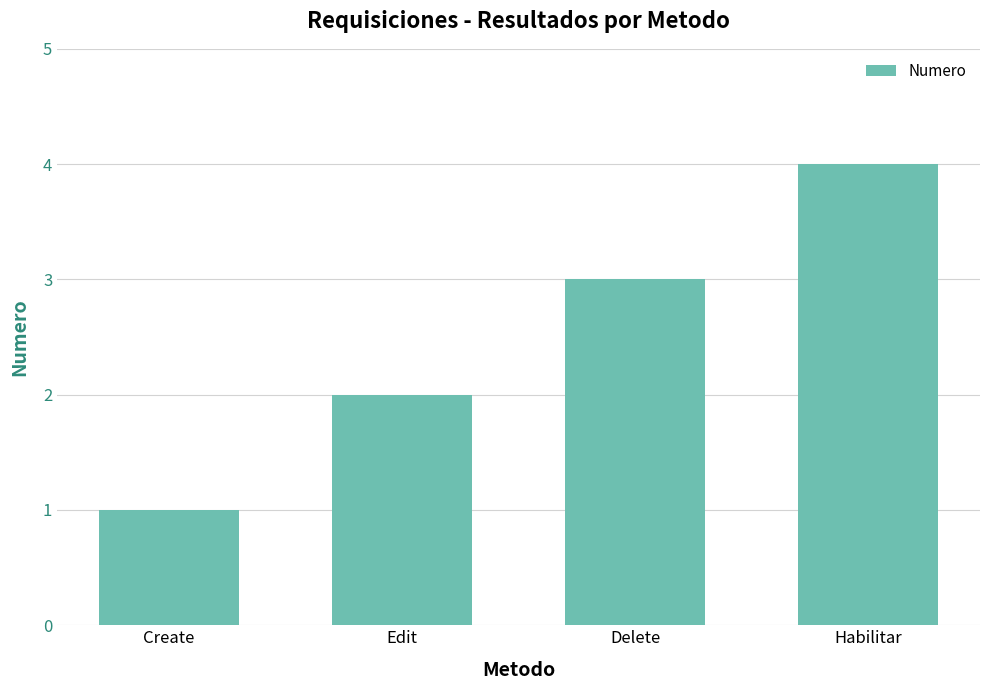

Is it true that the value at Delete is 3?

True